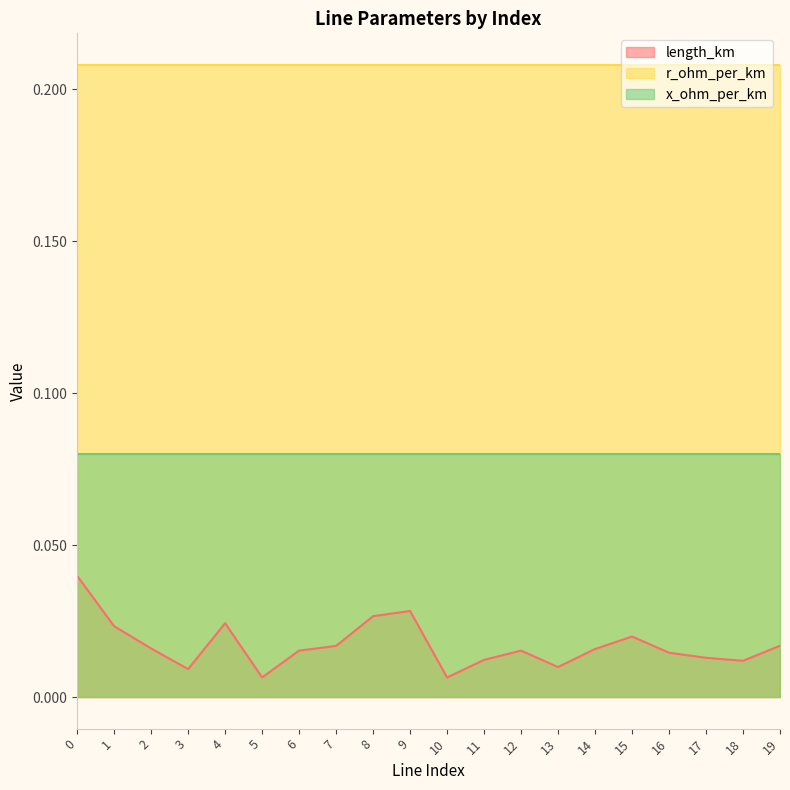

What is the total value across all series at 0?

0.3